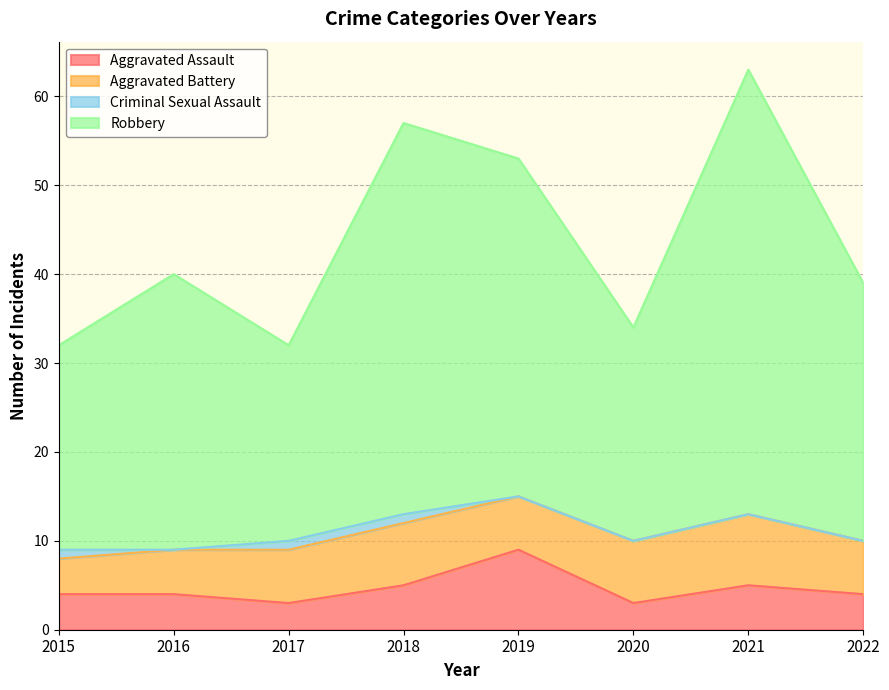

True or false: Robbery has a value of 104 at 2021.

False